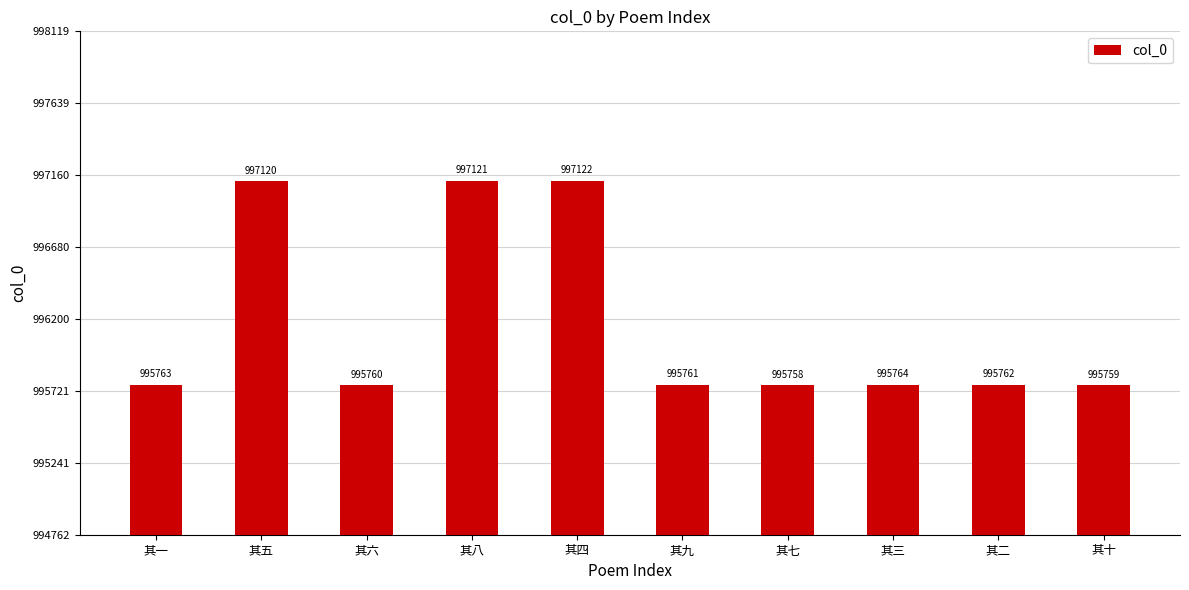

What is the sum of all values?

9961690